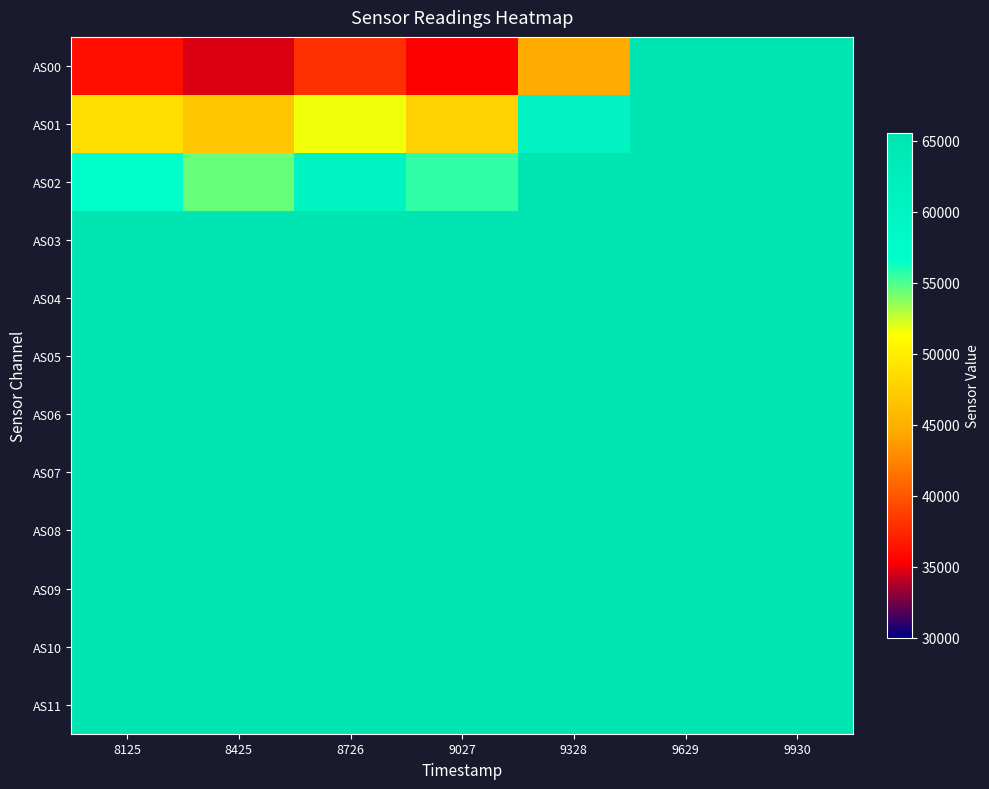

Between 8125 and 9629, which is larger?

9629